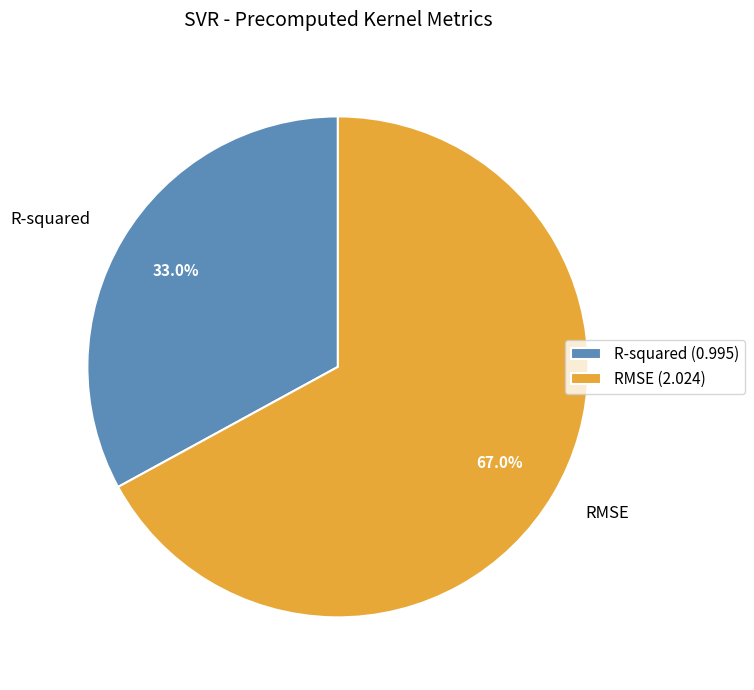

To the nearest percent, what is the difference between the largest and smallest slice percentages?

34%